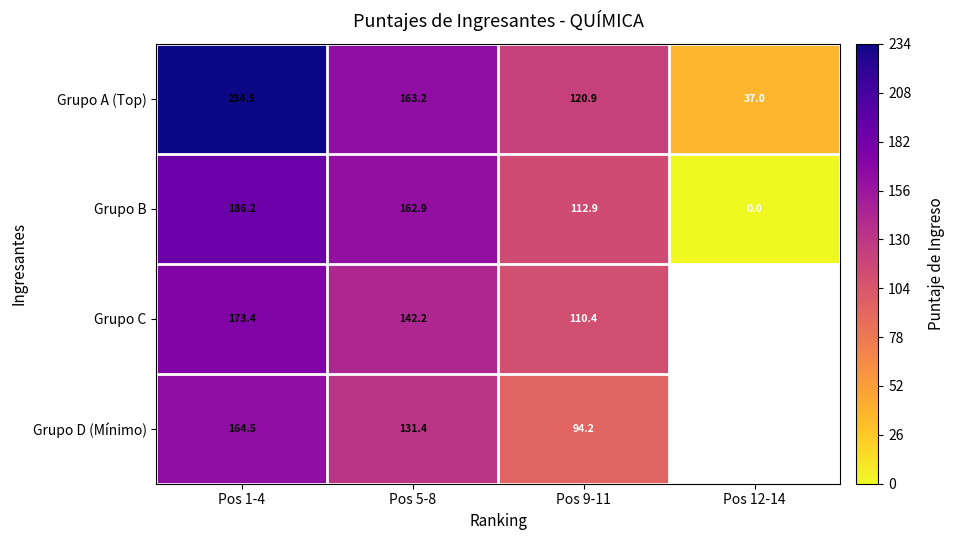

What is the spread (max minus min) of values at Pos 9-11?

26.7